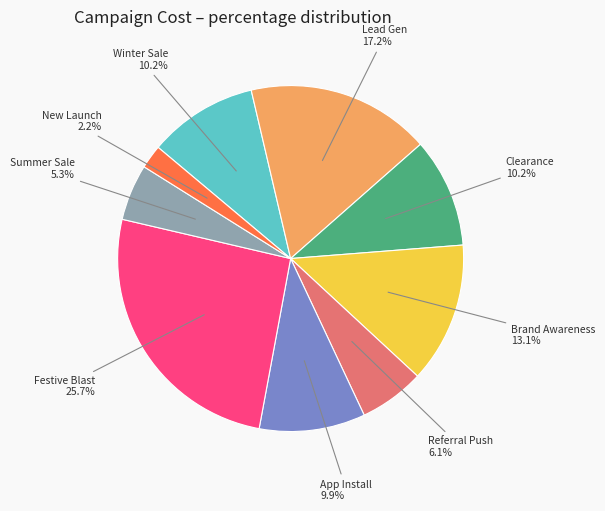

How many slices are in this pie chart?

9